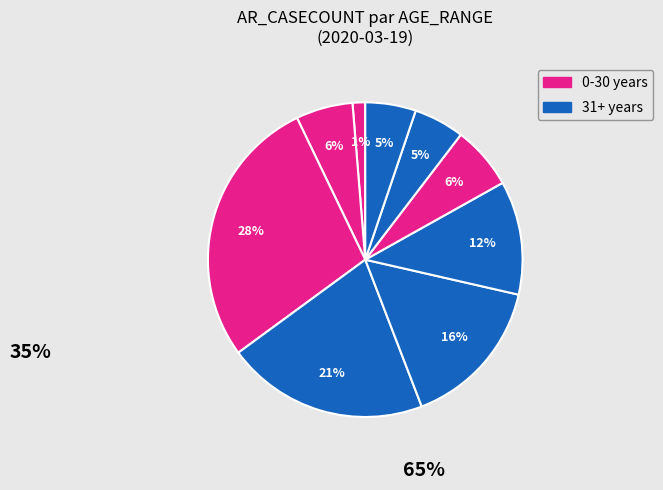

Is there a majority slice in this chart?

No